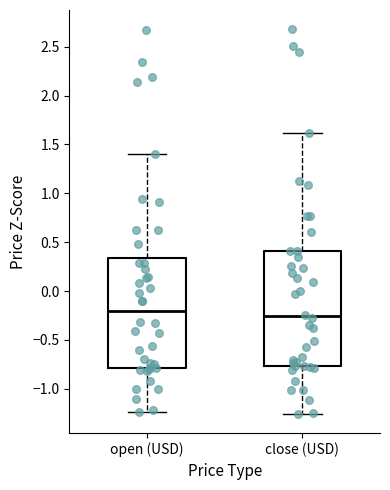

Where is the upper edge of the box for close (USD) on the y-axis? The values are not printed on the chart, so give them approximately, as read against the axis.

0.40